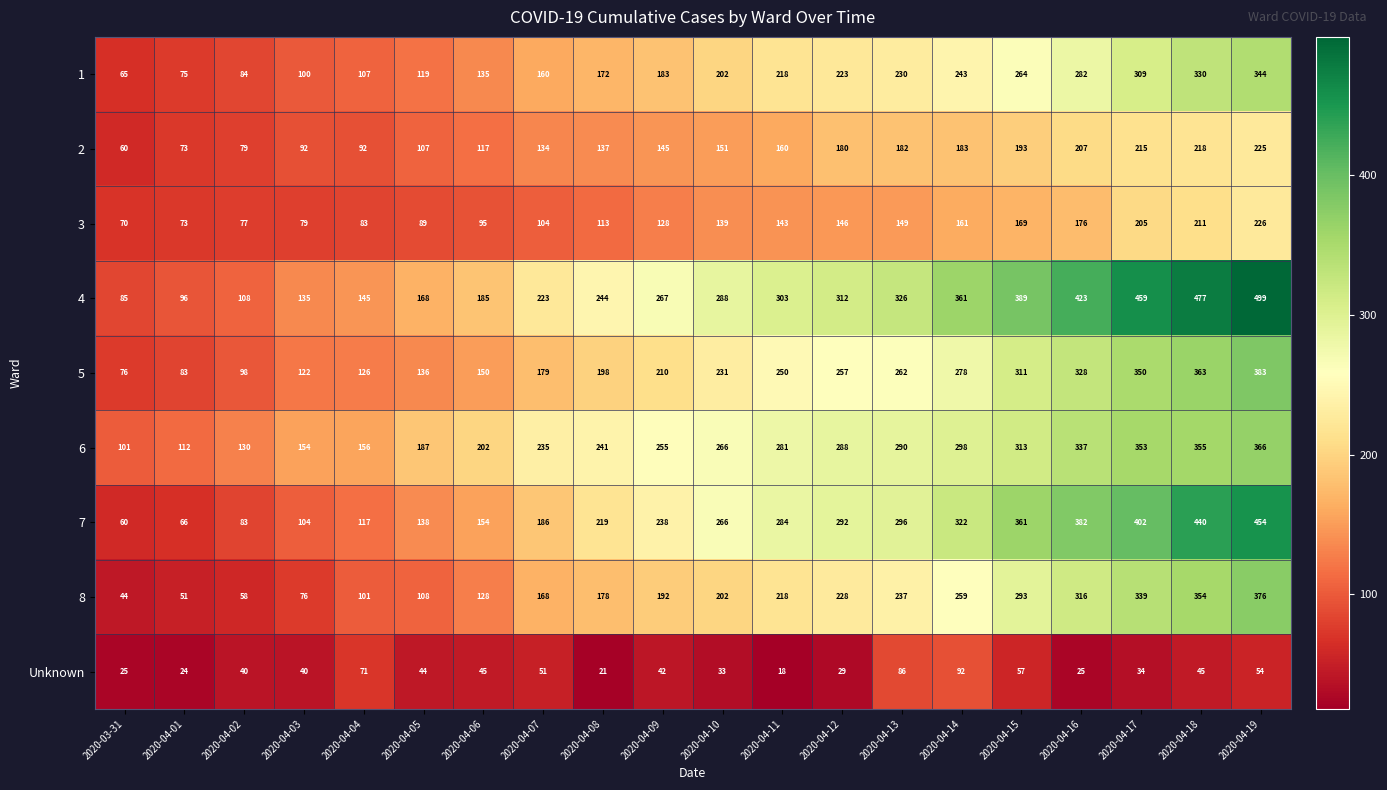

Is the value of 6 at 2020-04-11 greater than the value of 7 at 2020-04-05?

Yes